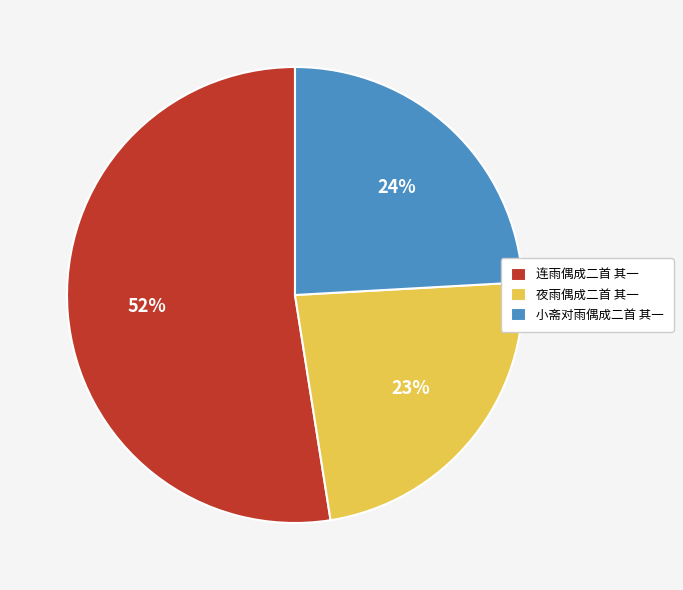

Which category has the smallest portion of the pie?

夜雨偶成二首 其一